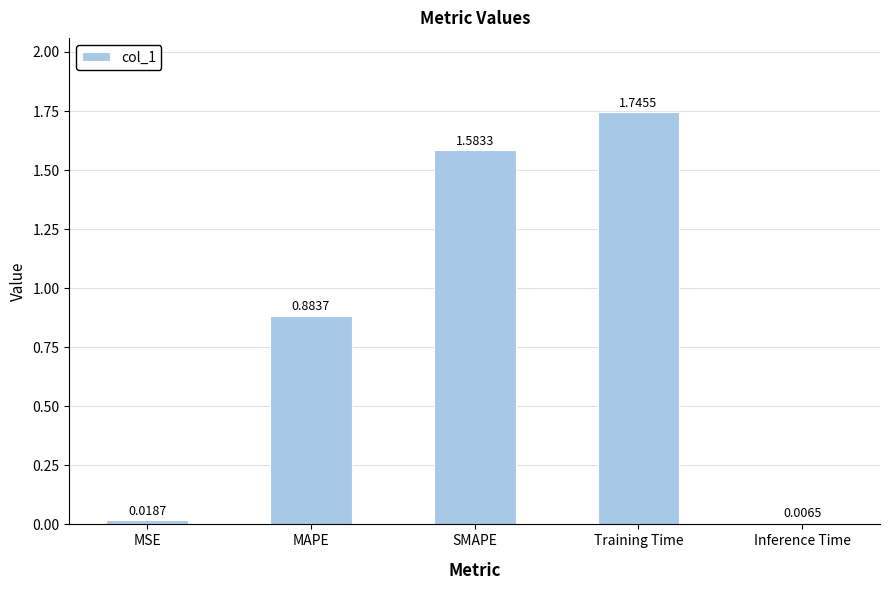

Which has a higher value, MSE or Training Time?

Training Time